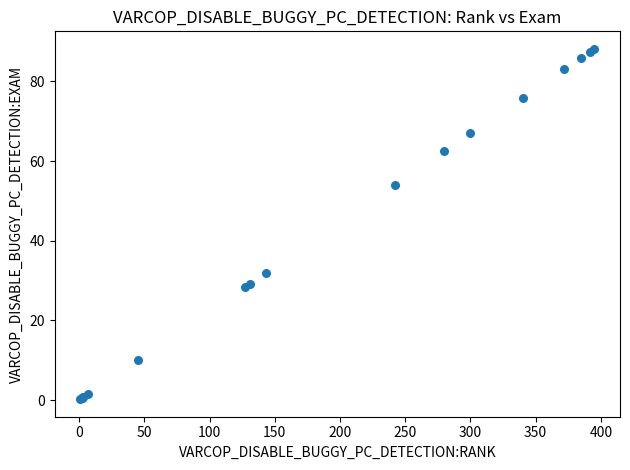

What Y value in the scatter plot is closest to 44?

54.0